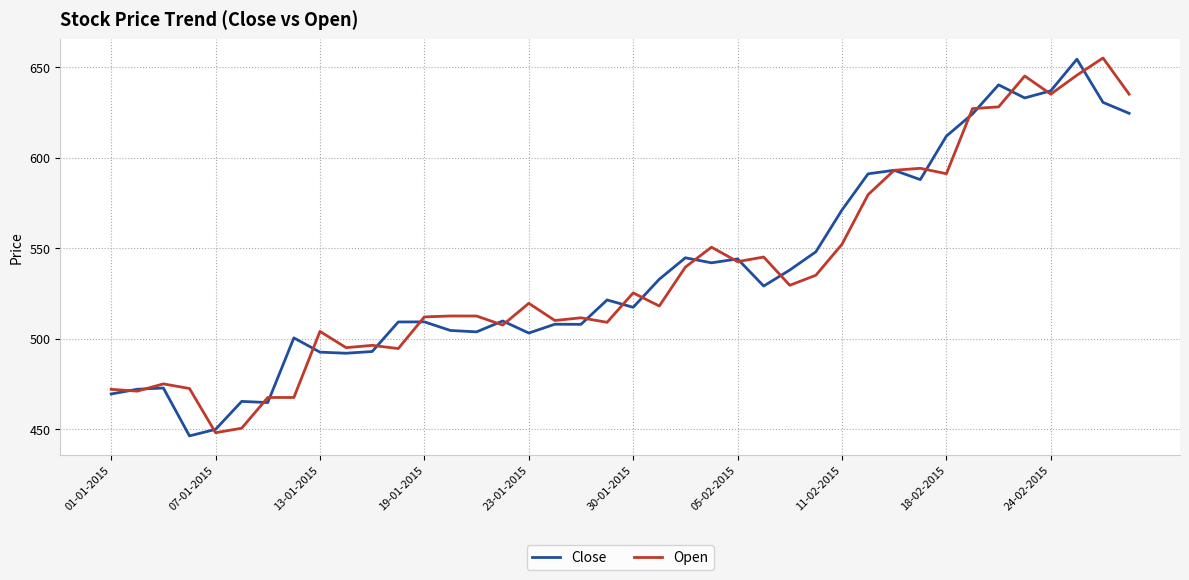

What is the highest value of the Open series?

655.0